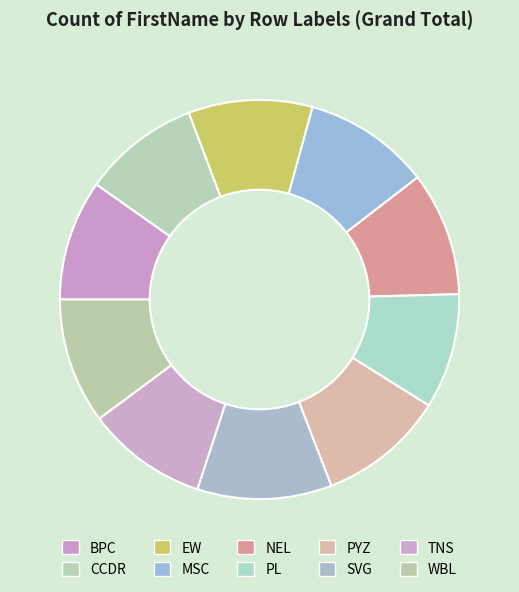

Does any single category account for the majority?

No